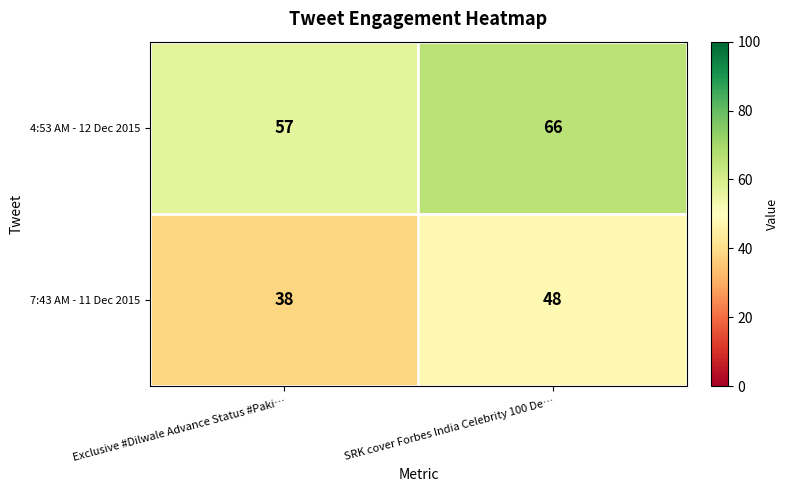

The value of 7:43 AM - 11 Dec 2015 at Exclusive #Dilwale Advance Status #Paki… is 38. True or false?

True